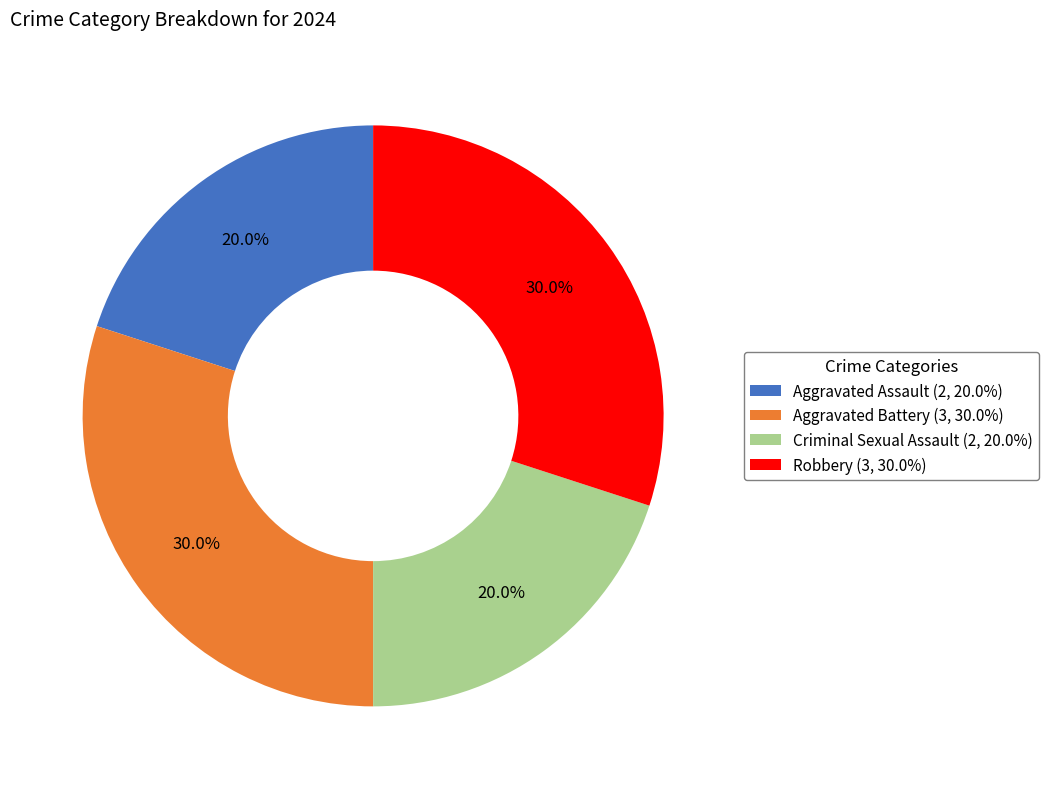

Does Criminal Sexual Assault account for over 50% of the chart?

No